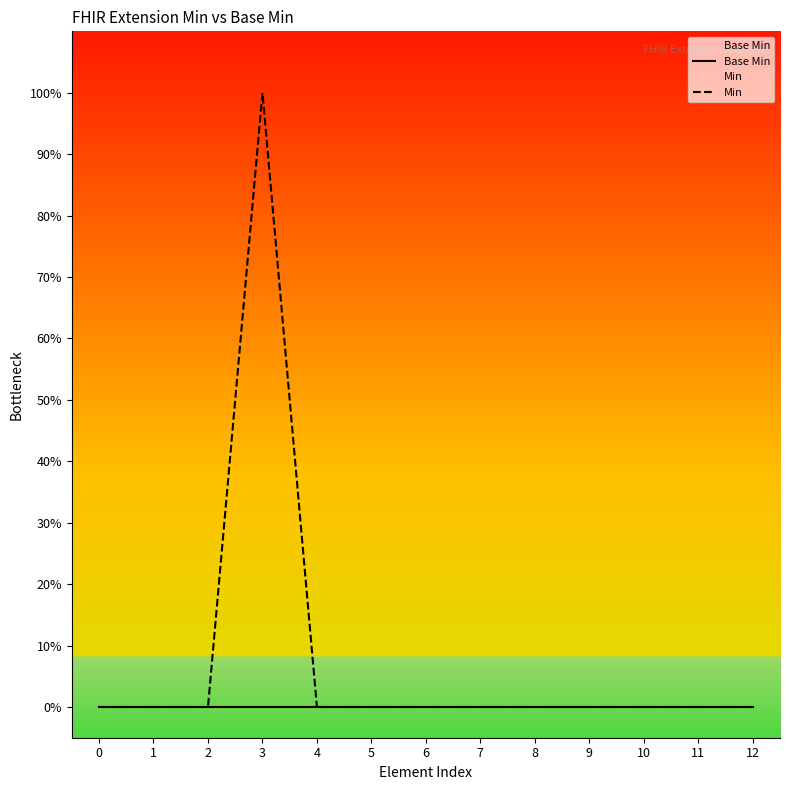

How many series are shown in this chart?

2